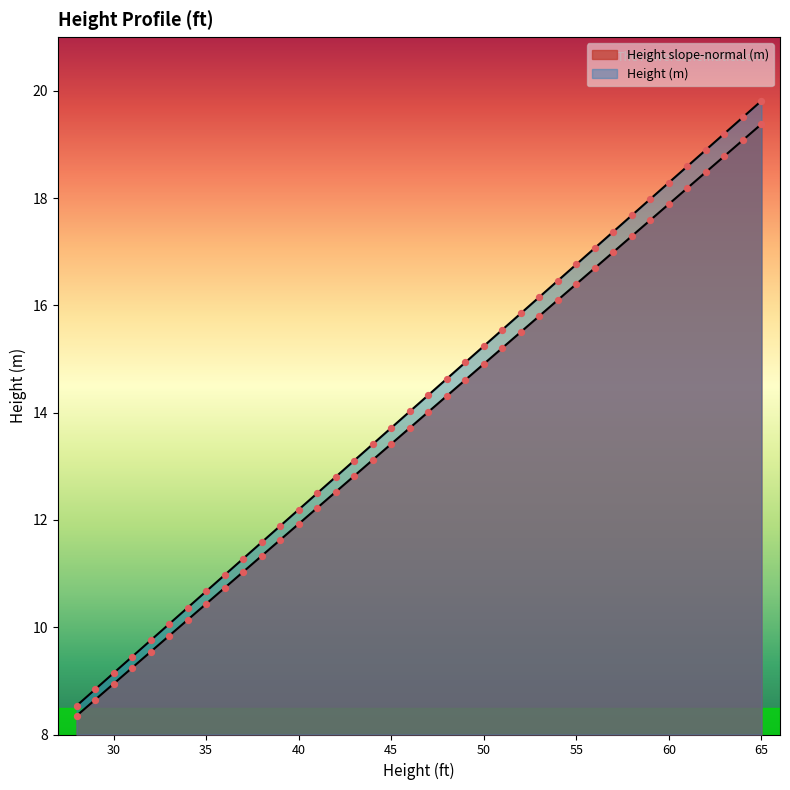

Which series reaches the minimum Y coordinate?

Height slope-normal (m)